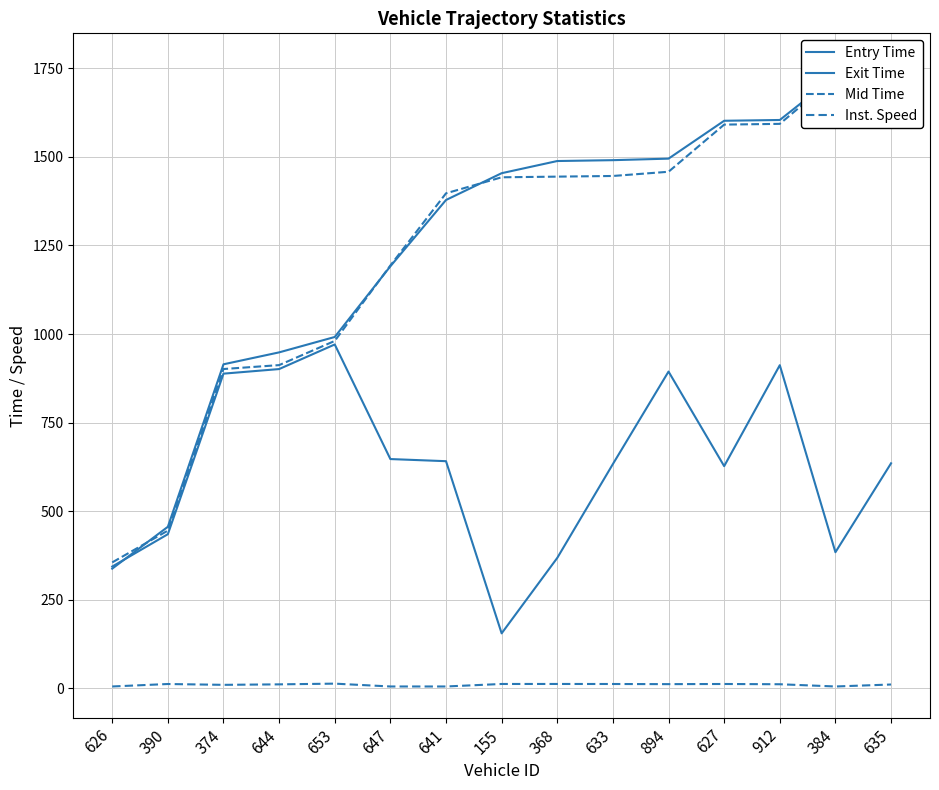

Is the value of Exit Time at 641 greater than the value of Mid Time at 653?

Yes